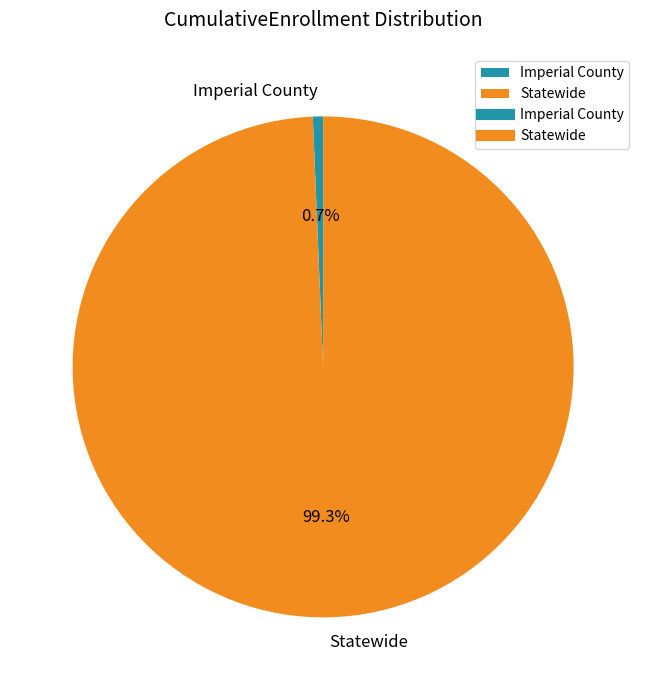

The Statewide slice represents 89% of the pie. True or false?

False